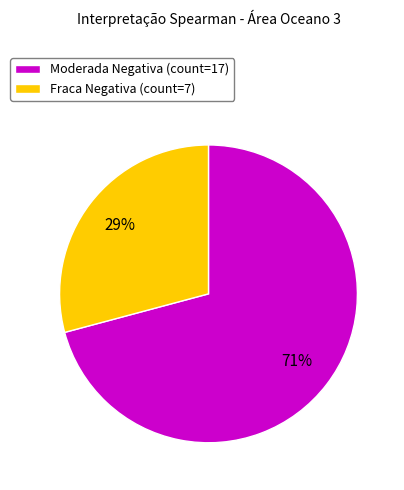

True or false: Fraca Negativa accounts for 23% of the total.

False